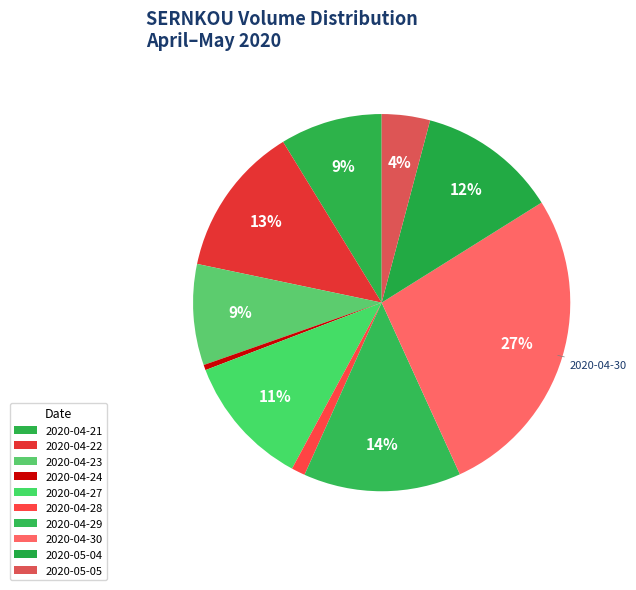

How many slices are in this pie chart?

10